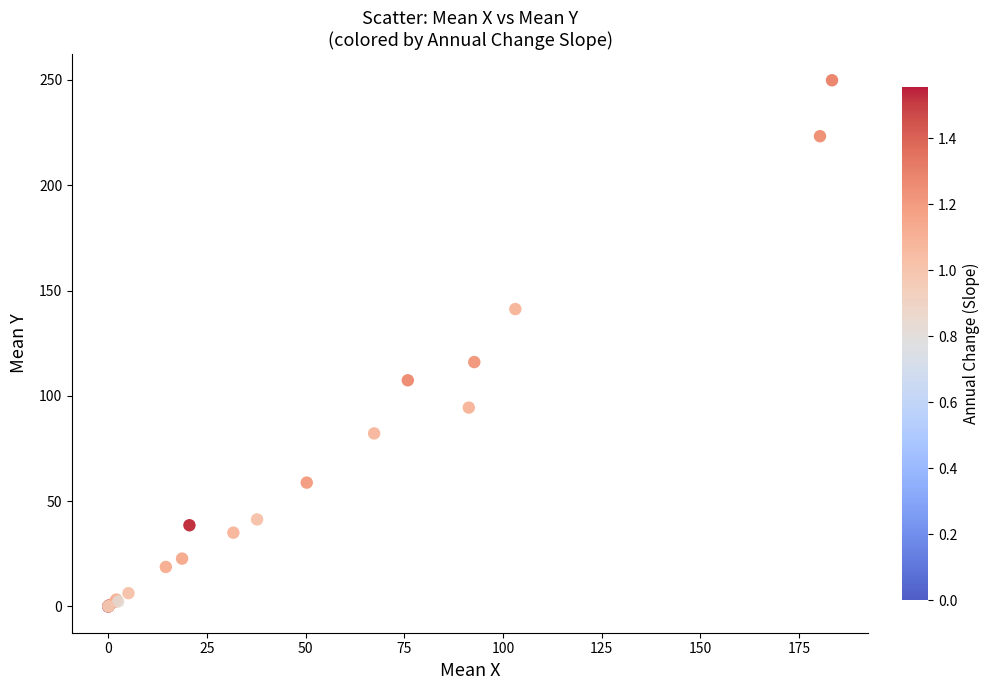

What Y value in the scatter plot is closest to 124?

116.0